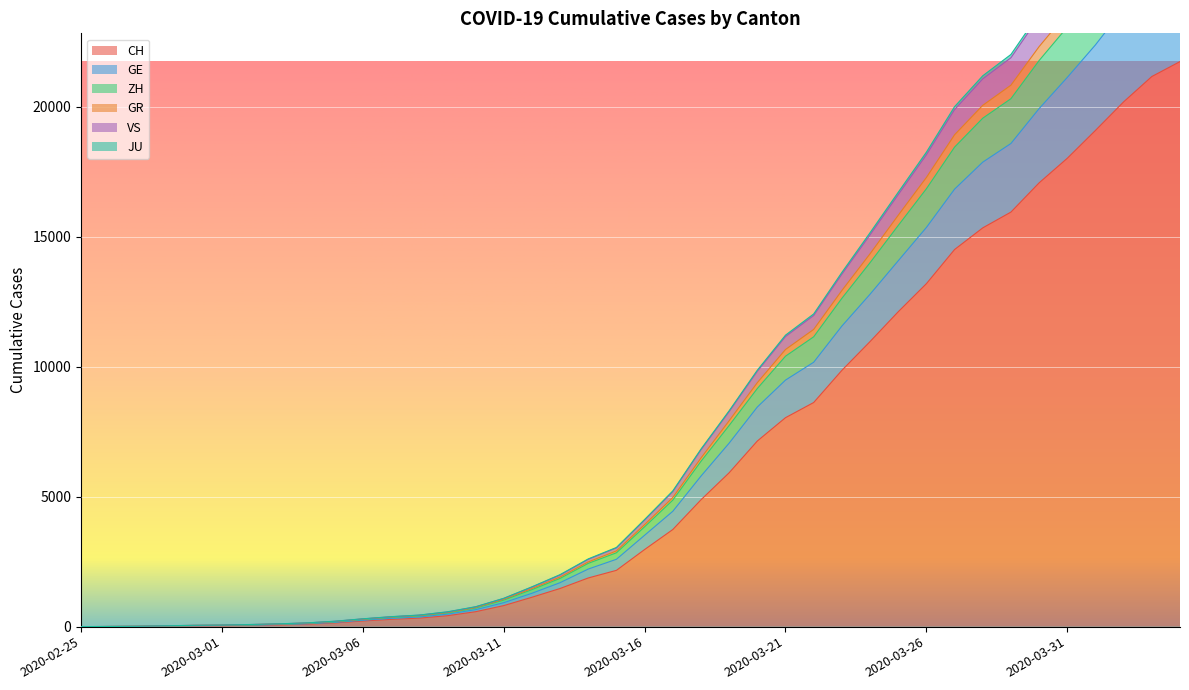

How many data points in GR are above 4121?

19